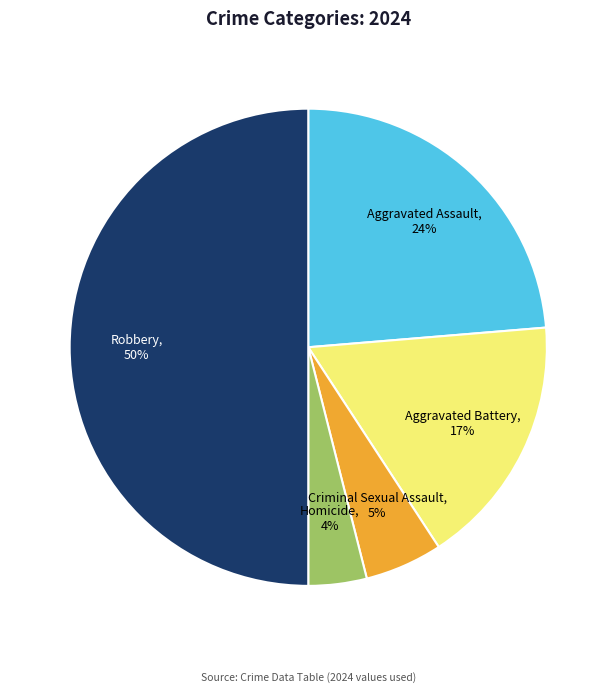

To the nearest percent, what is the combined percentage of Robbery and Aggravated Battery?

67%